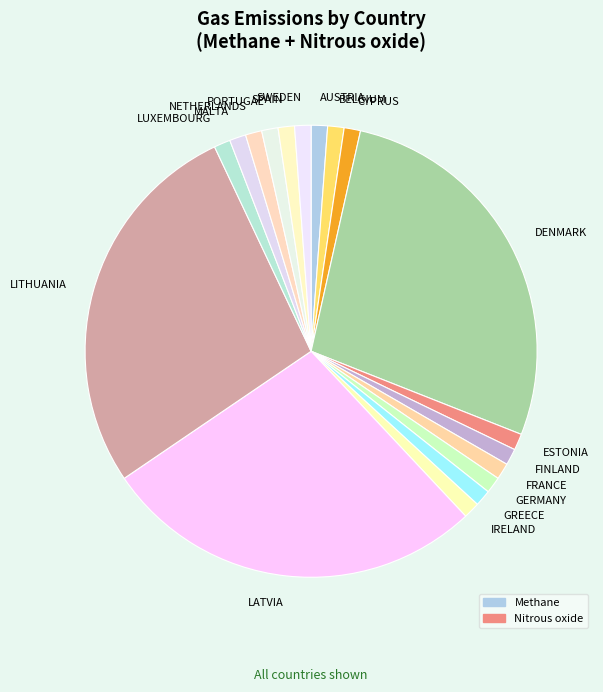

True or false: FINLAND accounts for 1% of the total.

True